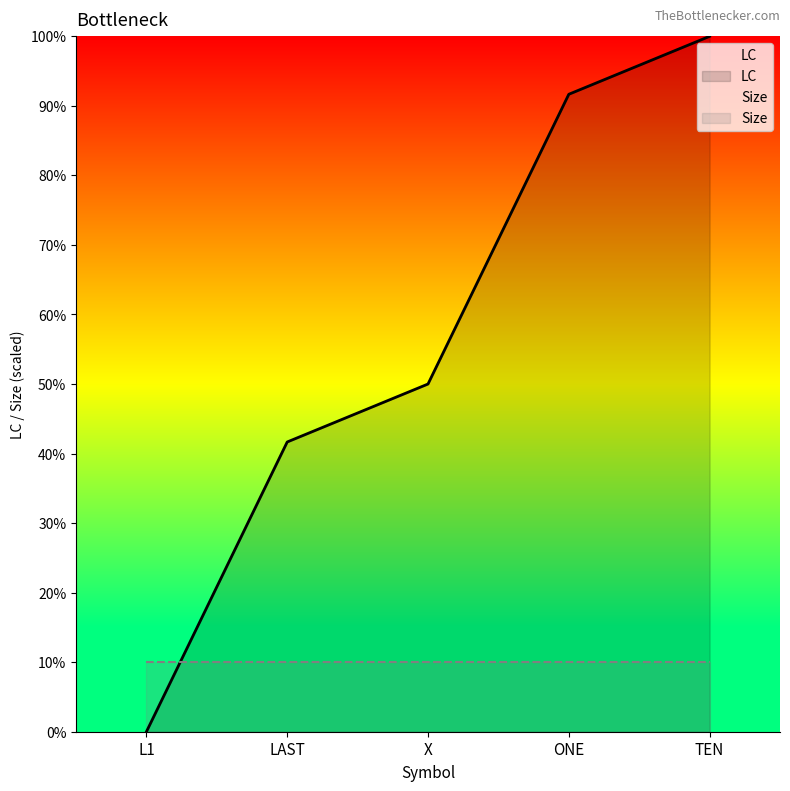

Is it true that the value at X is 50.0?

True